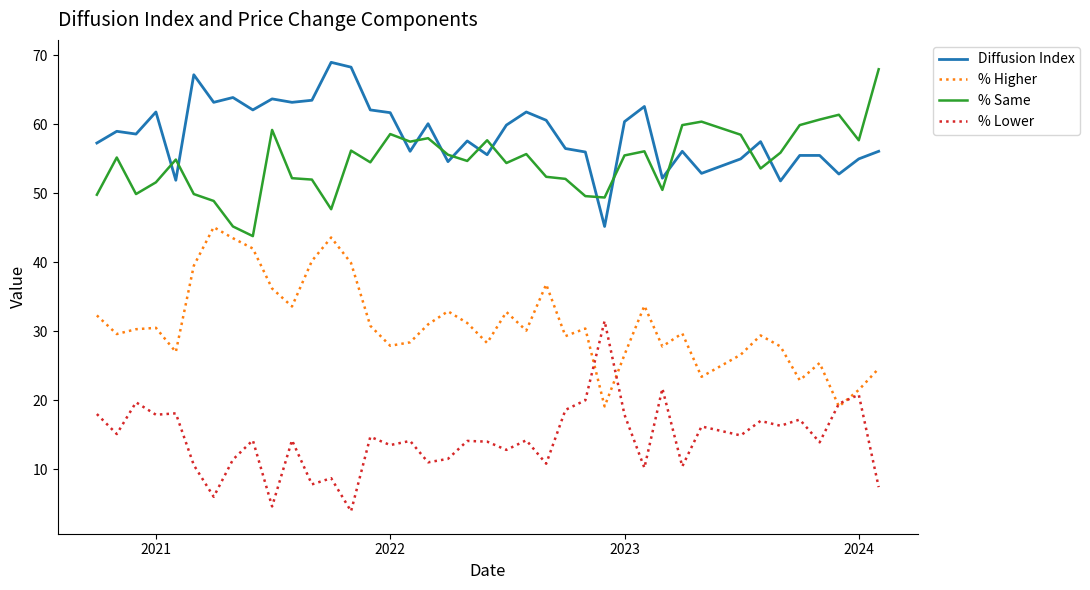

What is the smallest value displayed?

3.9